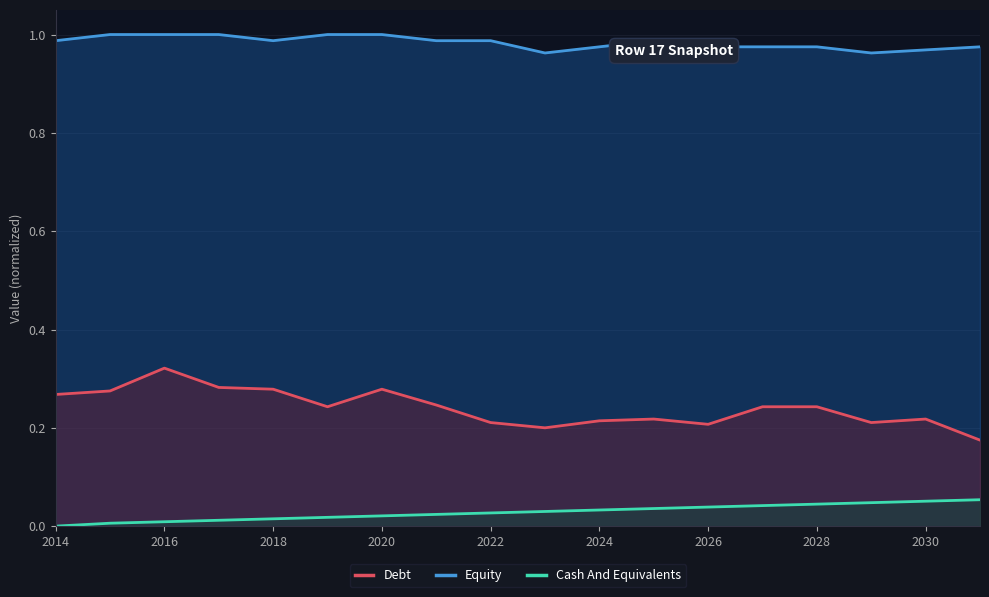

Is it true that Debt equals 0.0 at 2022?

False